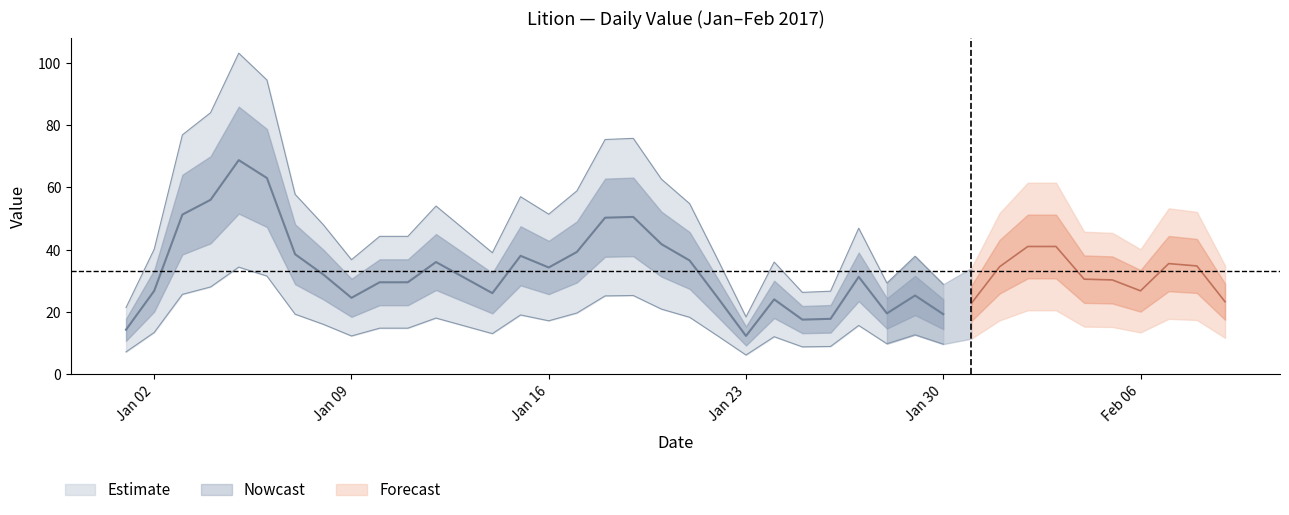

What is the sum of all values?

1357